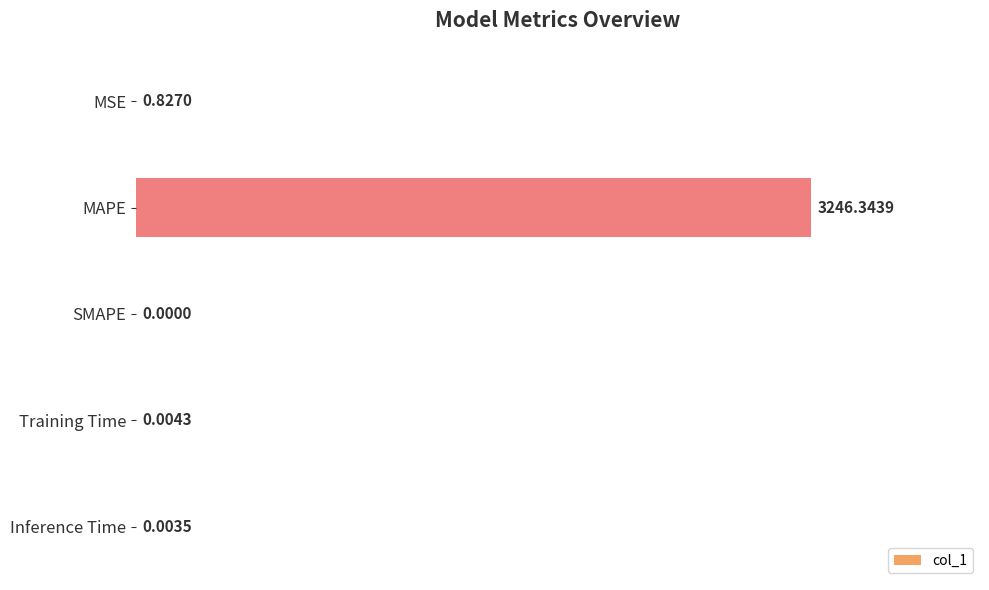

At which category does the chart reach its peak across all series?

MAPE